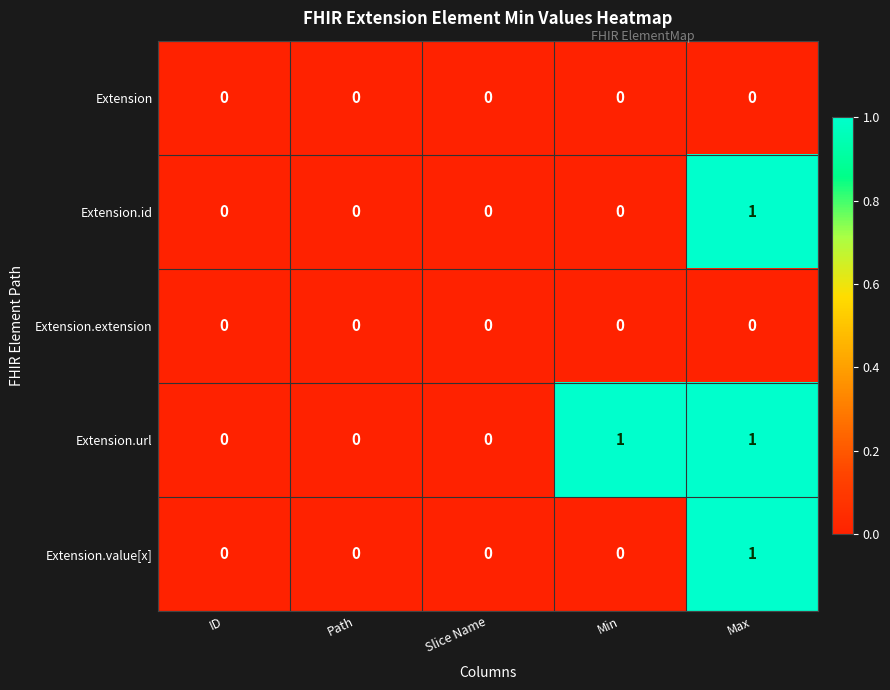

The Extension.url series shows -1 at Slice Name. True or false?

False